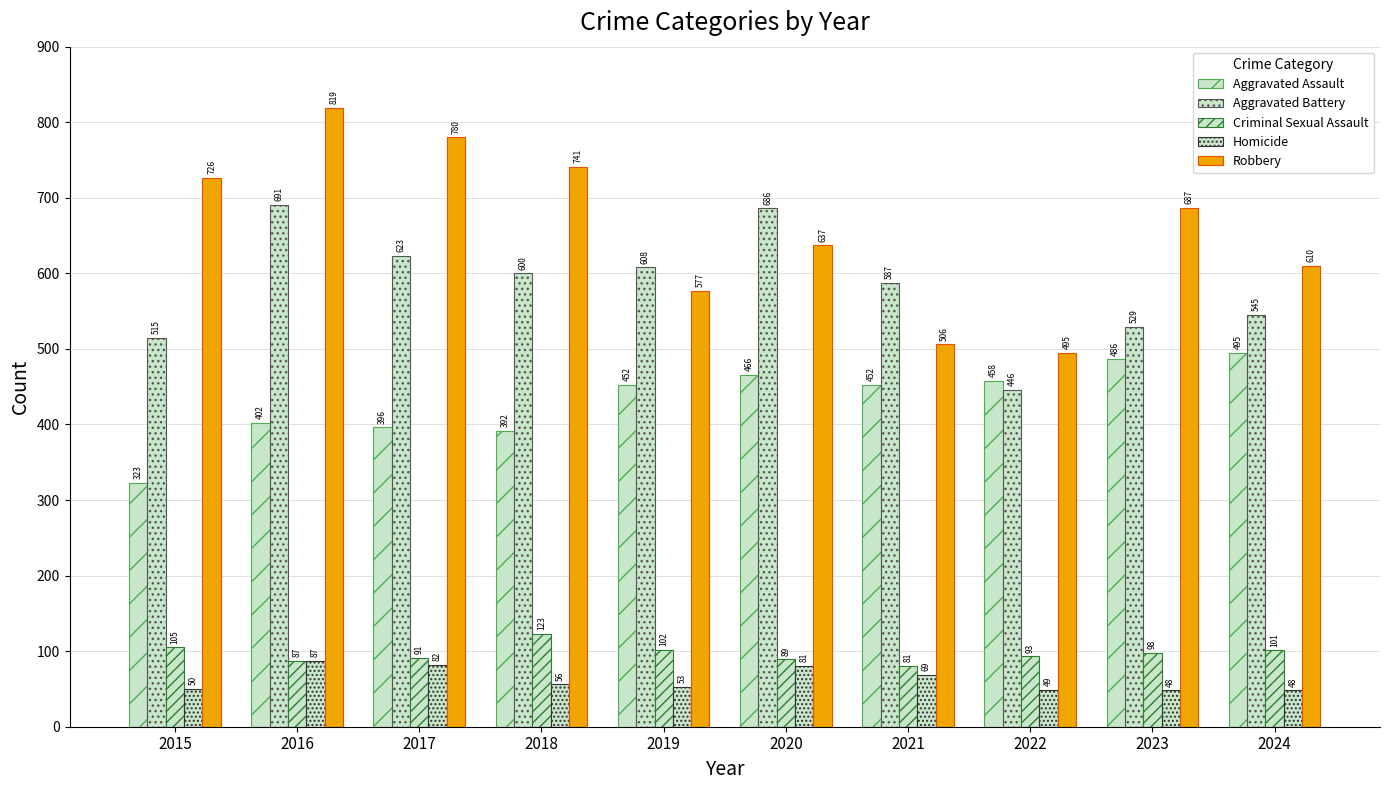

Count the number of categories in the chart.

10